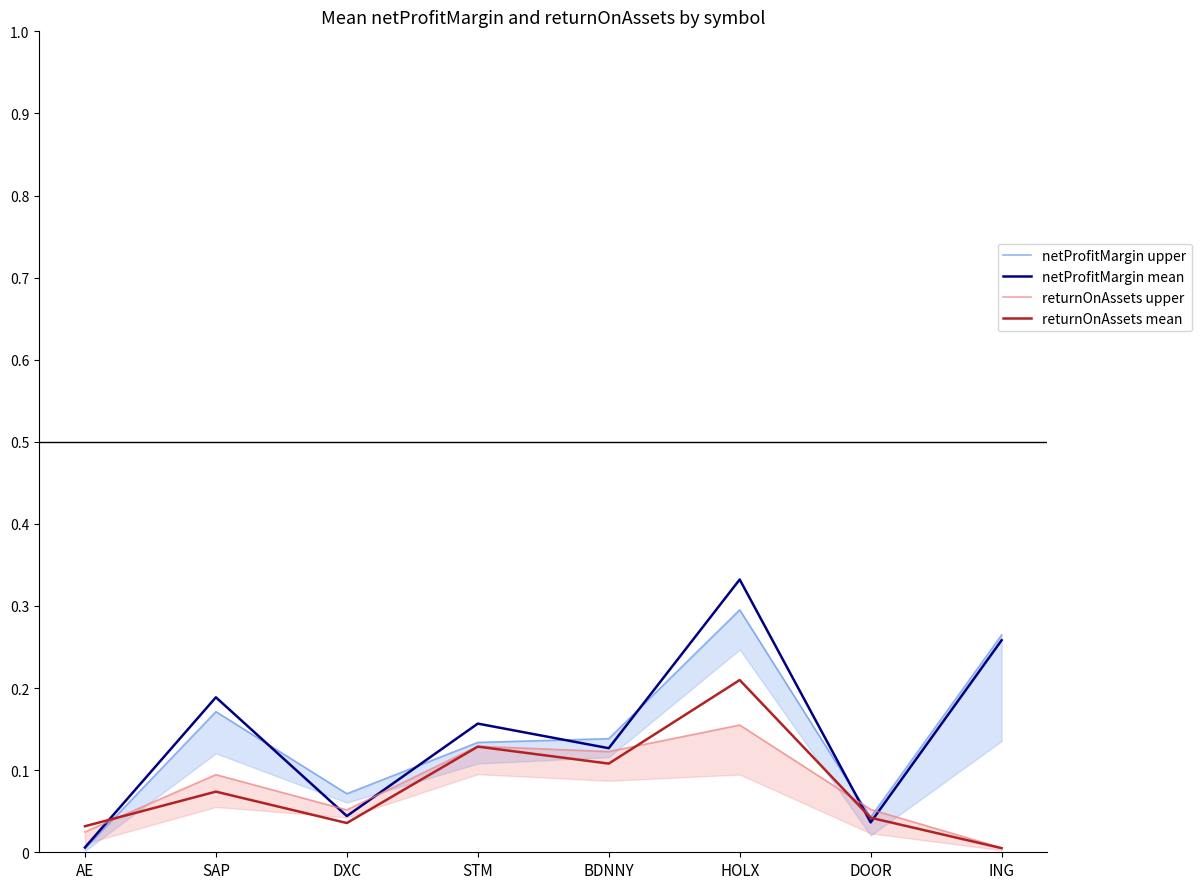

What are all the series names shown in the legend?

netProfitMargin upper, netProfitMargin mean, returnOnAssets upper, returnOnAssets mean